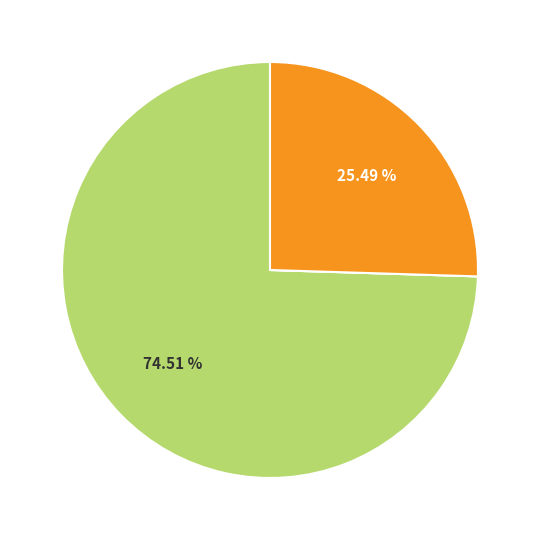

To the nearest percent, what is the average slice percentage?

33%